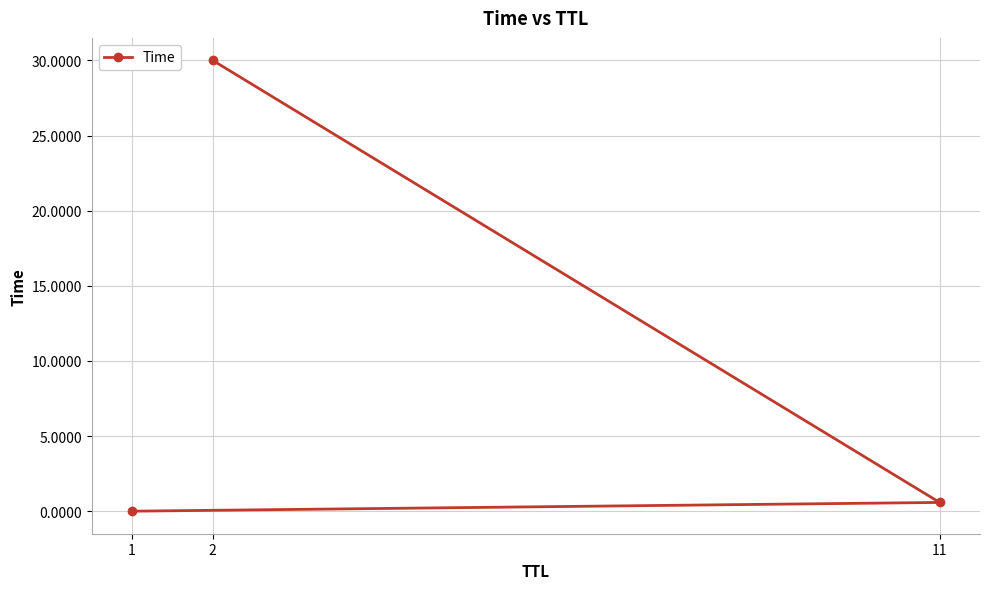

What is the difference between the maximum and minimum values?

30.0